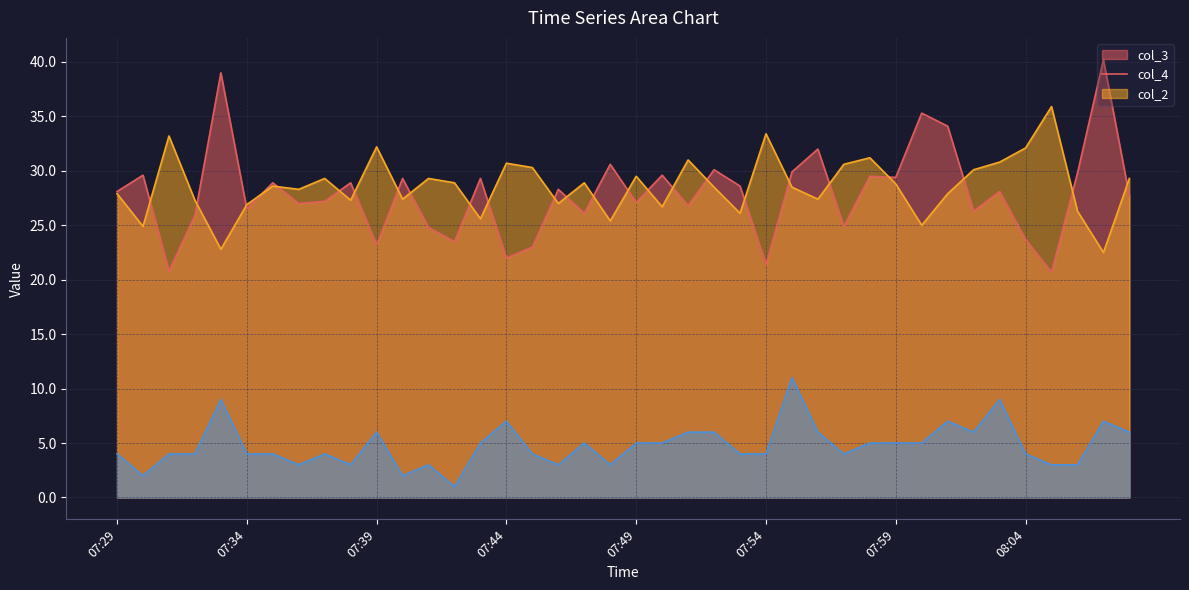

What is the label of the 38th point from the right?

07:31